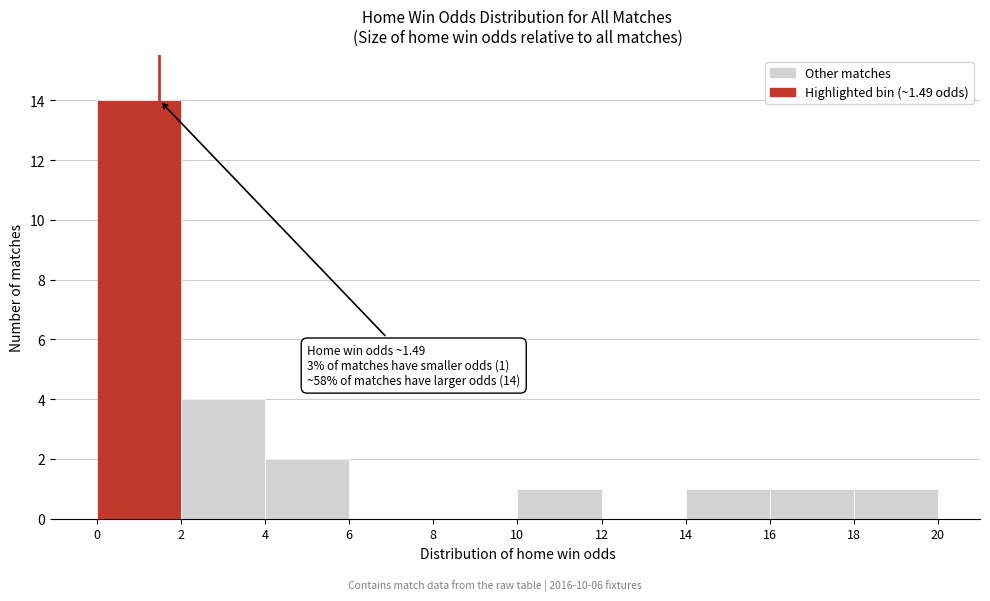

Which range on the x-axis has the tallest bar?

0 to 2